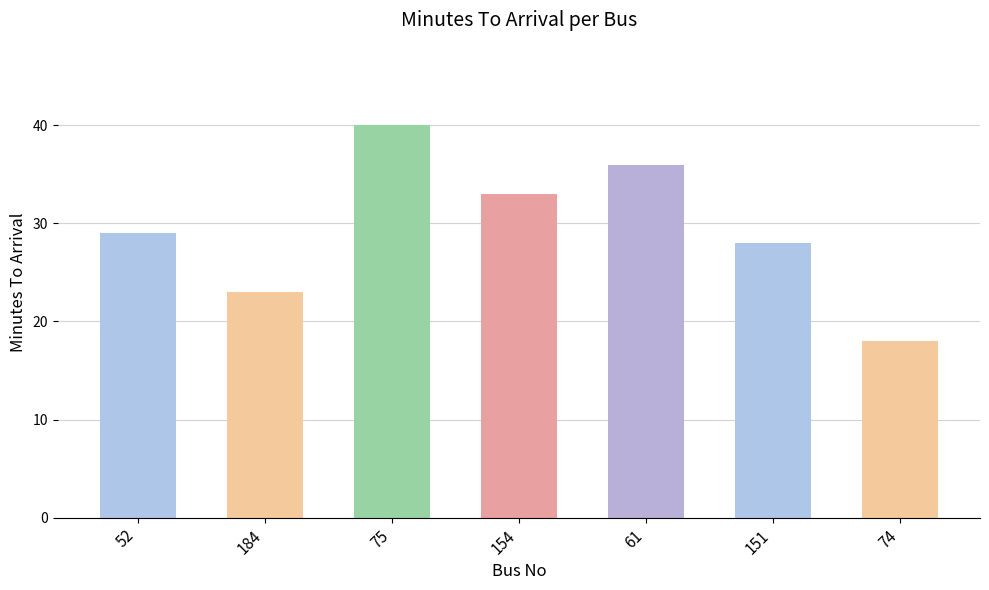

Where is the data nearest to the value 29?

52